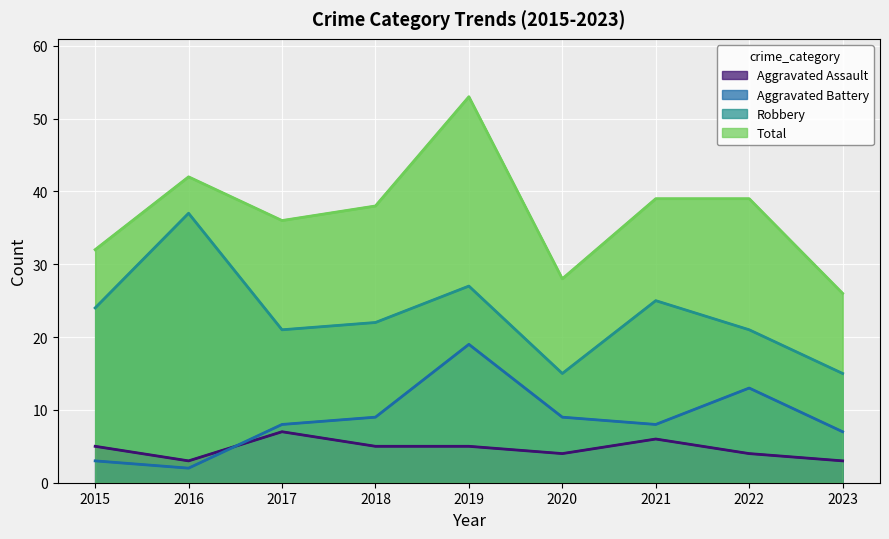

What is the difference between the highest and lowest values at 2016?

40